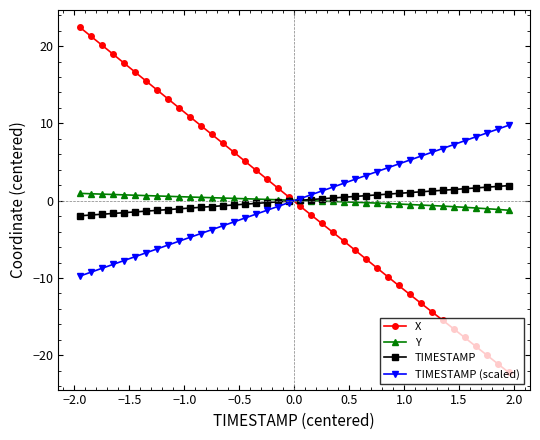

What is the greatest value displayed?

22.4